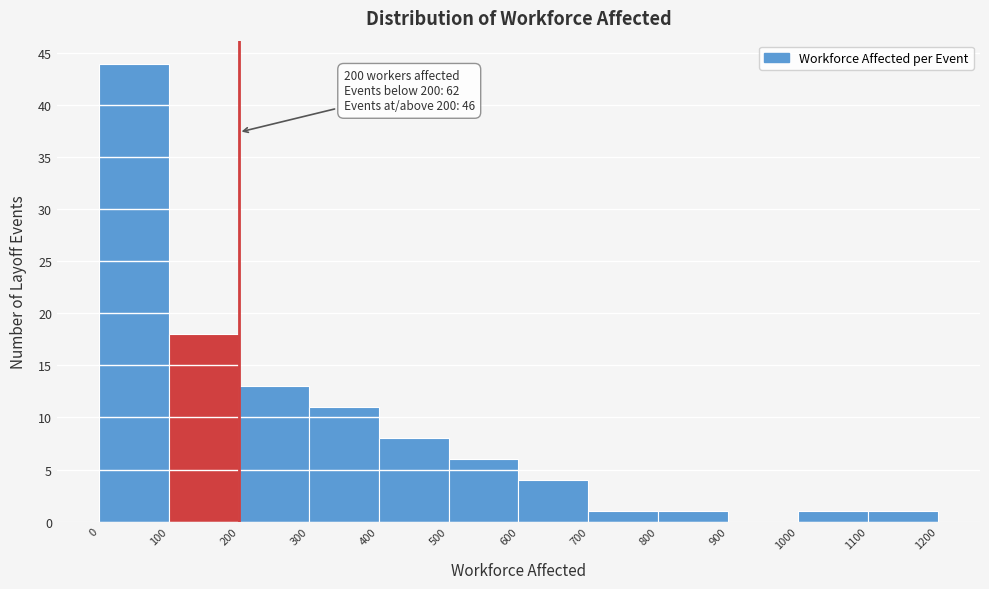

Over which range of the x-axis is the bar tallest?

0 to 100